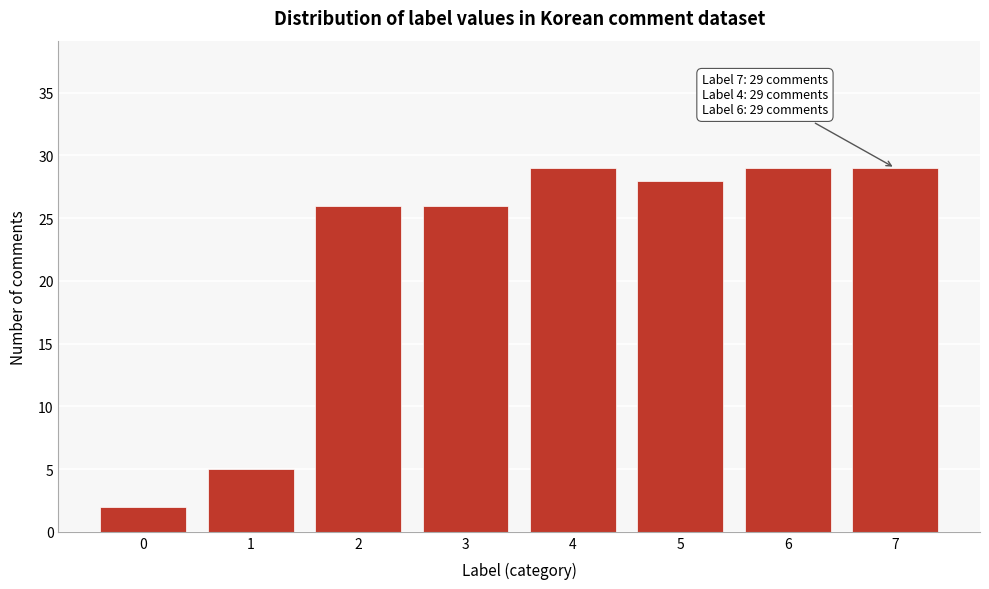

Reading left to right, extract all data points from this chart.

2	5	26	26	29	28	29	29